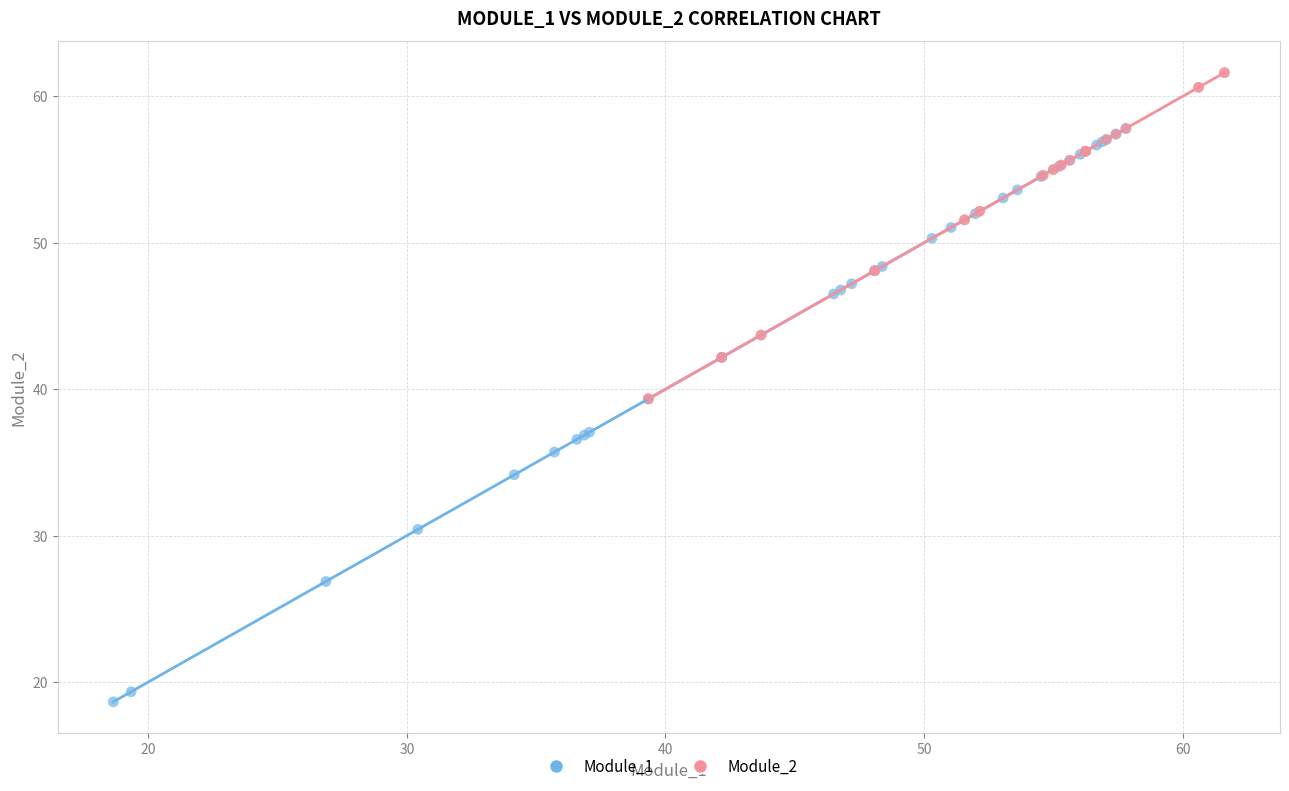

Which series has the widest spread of Y values?

Module_1